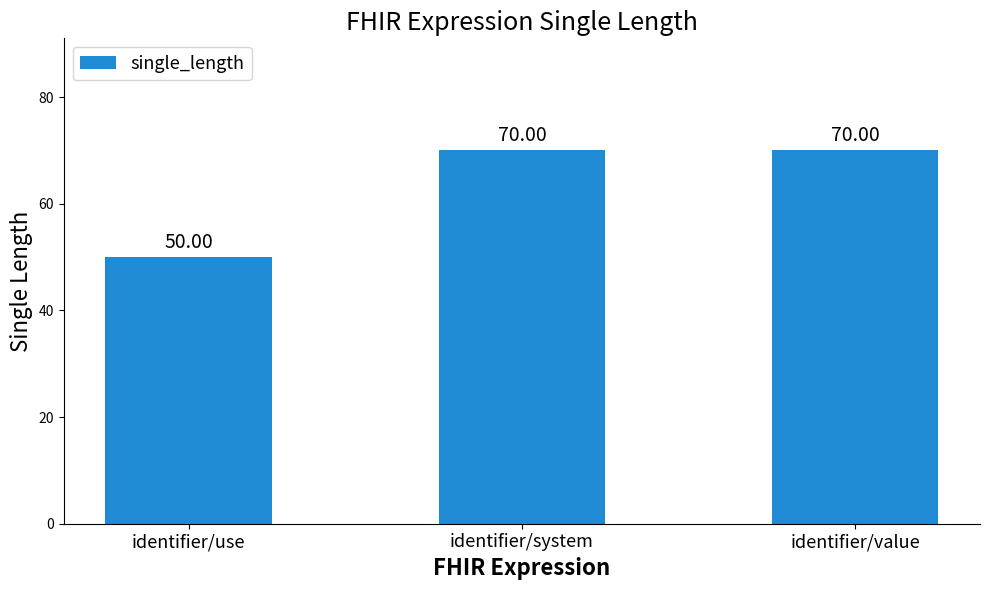

Is it true that the value at identifier/system is 70?

True